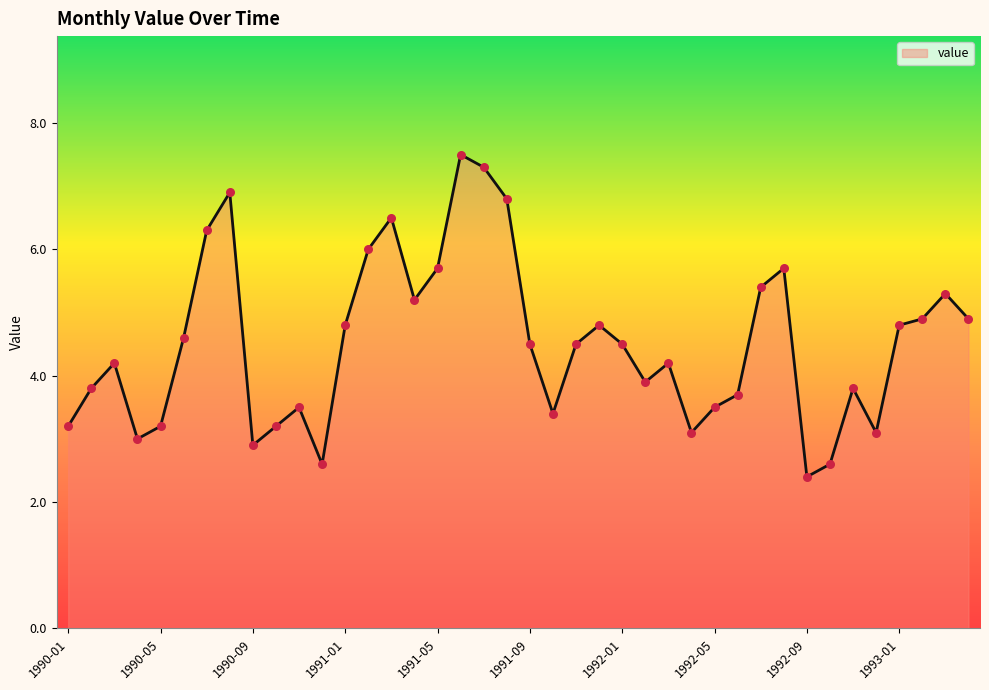

What is the smallest value displayed?

2.4